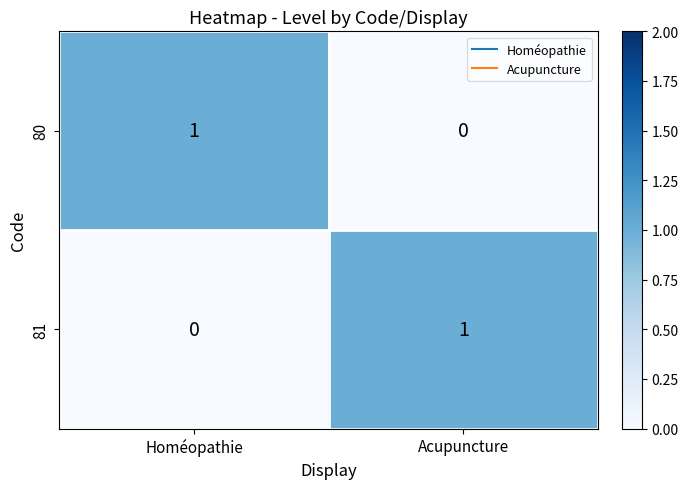

Reading left to right, extract all data points from this chart.

80: Homéopathie=1	Acupuncture=0
81: Homéopathie=0	Acupuncture=1